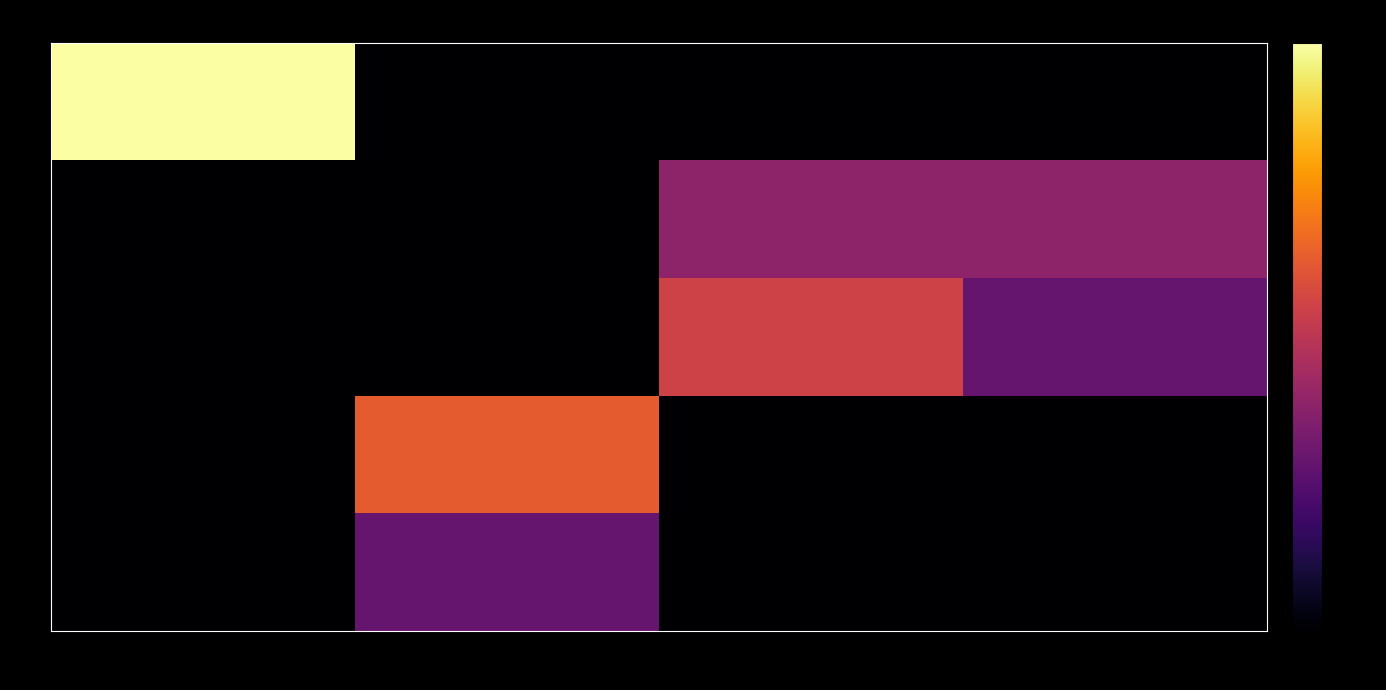

Reading left to right, transcribe all the data shown in this chart.

2: 3=1.0	4=0.0	5=0.0	6=0.0
4: 3=0.0	4=0.0	5=0.1	6=0.1
5: 3=0.0	4=0.0	5=0.2	6=0.0
6: 3=0.0	4=0.3	5=0.0	6=0.0
7: 3=0.0	4=0.0	5=0.0	6=0.0